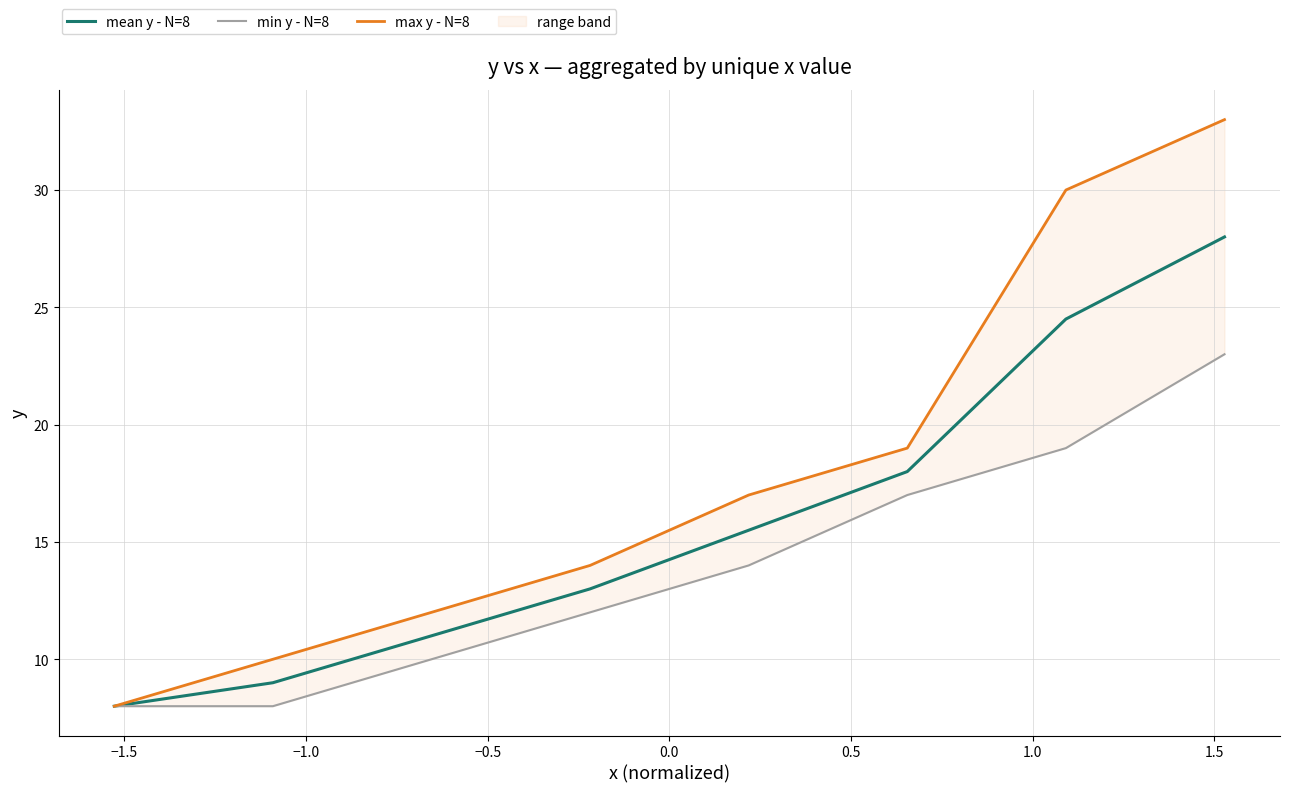

True or false: max y - N=8 and mean y - N=8 cross at least once.

False